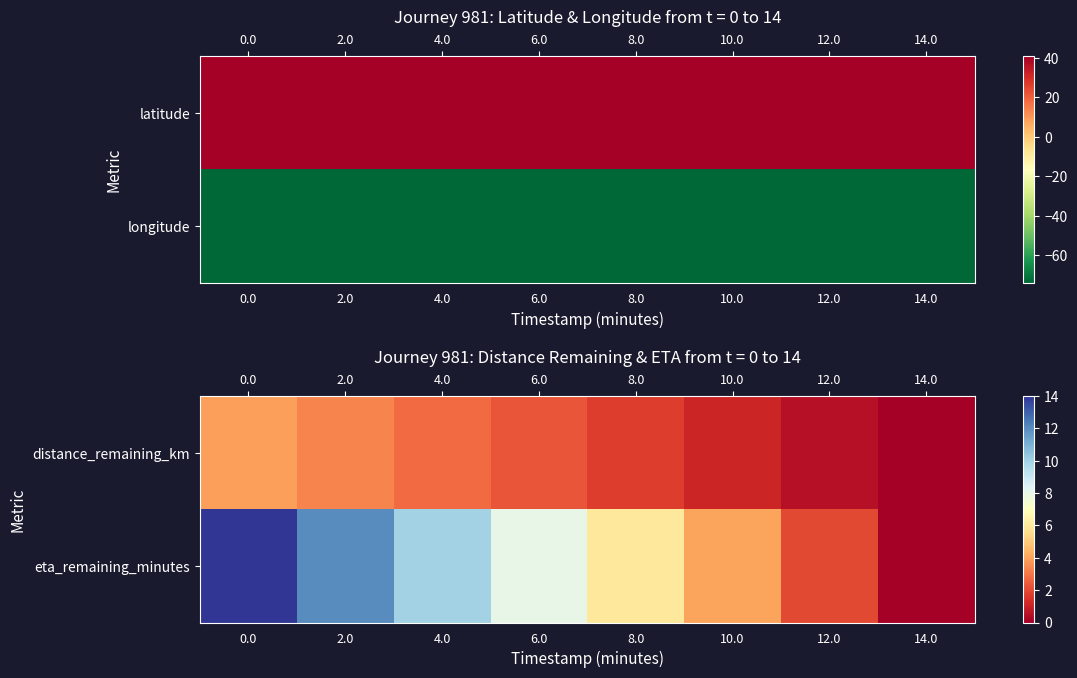

Reading left to right, what are all the values shown in this chart?

distance_remaining_km: 0.0=3.9	2.0=3.3	4.0=2.8	6.0=2.3	8.0=1.7	10.0=1.1	12.0=0.5	14.0=0.0
eta_remaining_minutes: 0.0=14.0	2.0=12.0	4.0=10.0	6.0=8.0	8.0=6.0	10.0=4.0	12.0=2.0	14.0=0.0